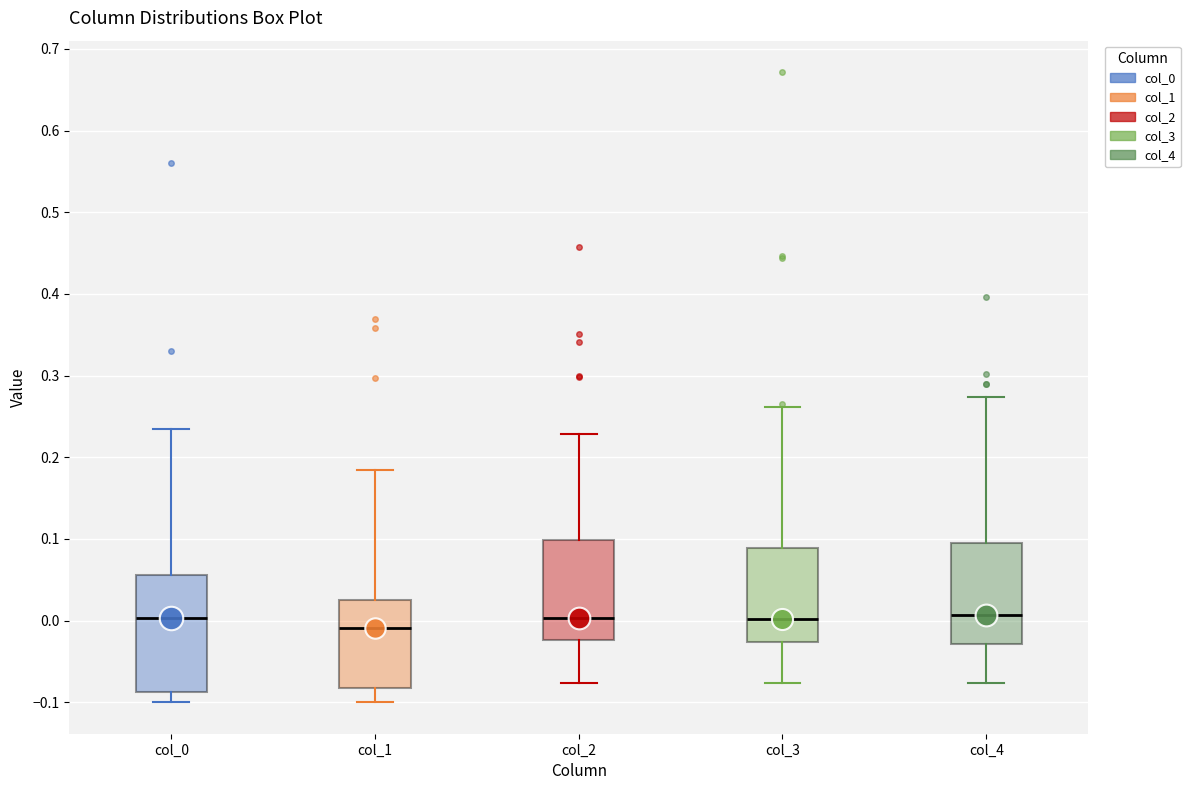

Reading left to right, transcribe this box plot: for each box, give where its median line is, the range the box spans, and where its two whiskers end, as read against the y-axis. The values are not printed on the chart, so give them approximately, as read against the axis.

col_0: median 0.00, box -0.09 to 0.06, whiskers -0.10 to 0.24
col_1: median -0.01, box -0.08 to 0.03, whiskers -0.10 to 0.18
col_2: median 0.00, box -0.02 to 0.10, whiskers -0.08 to 0.23
col_3: median 0.00, box -0.03 to 0.09, whiskers -0.08 to 0.26
col_4: median 0.01, box -0.03 to 0.10, whiskers -0.08 to 0.27